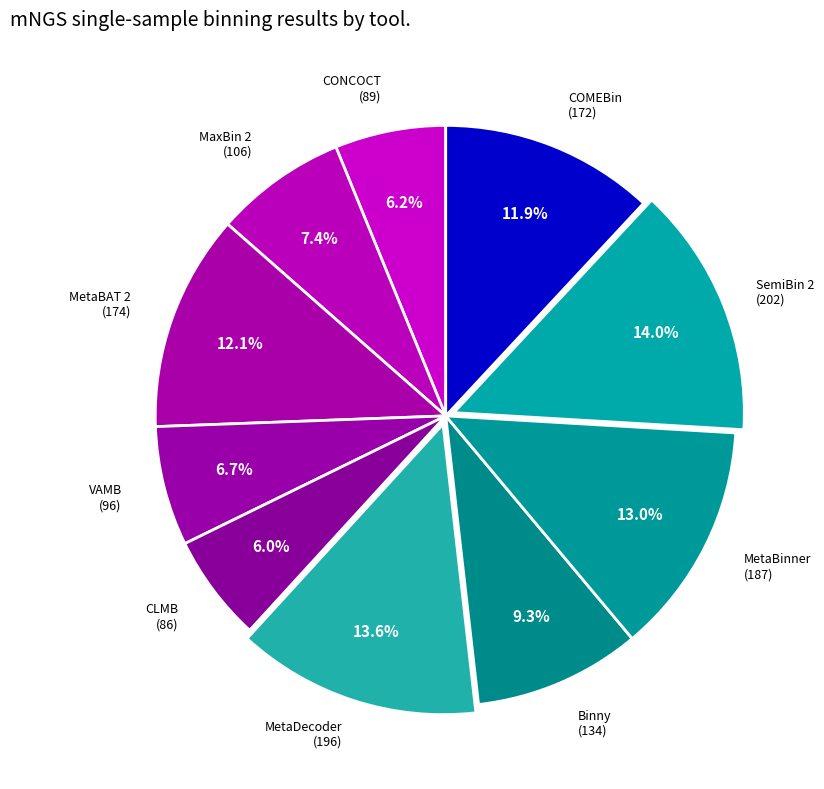

Combined, what portion of the pie is COMEBin and MetaBinner?

24.9%